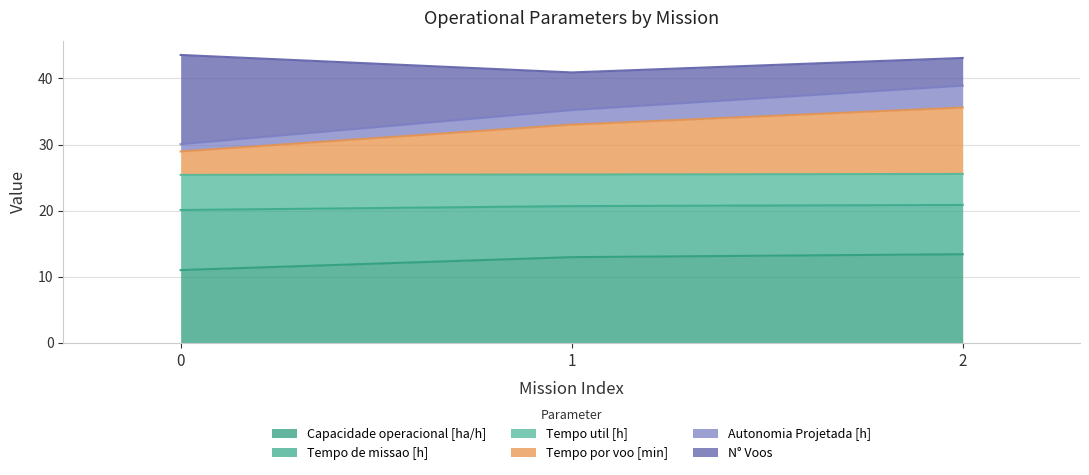

What is the total value across all series at 2?

43.1